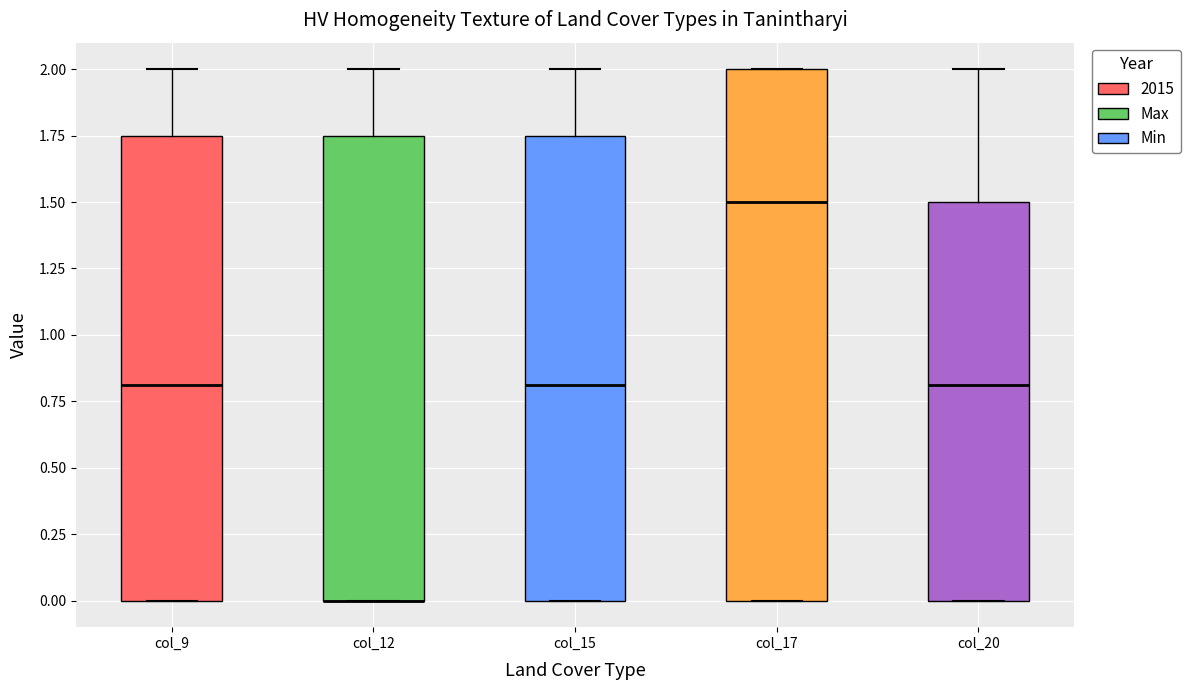

Where is the lower edge of the box for col_20 on the y-axis? The values are not printed on the chart, so give them approximately, as read against the axis.

0.00